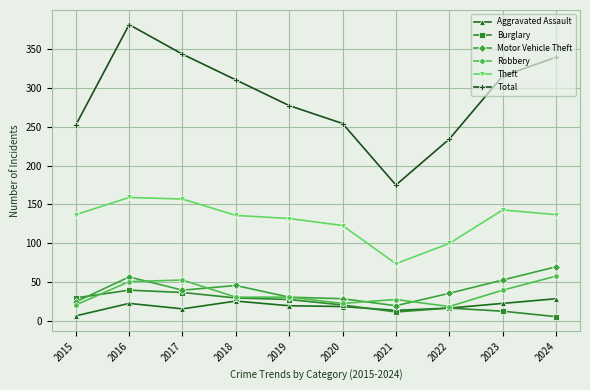

The value of Motor Vehicle Theft at 2022 is 36. True or false?

True